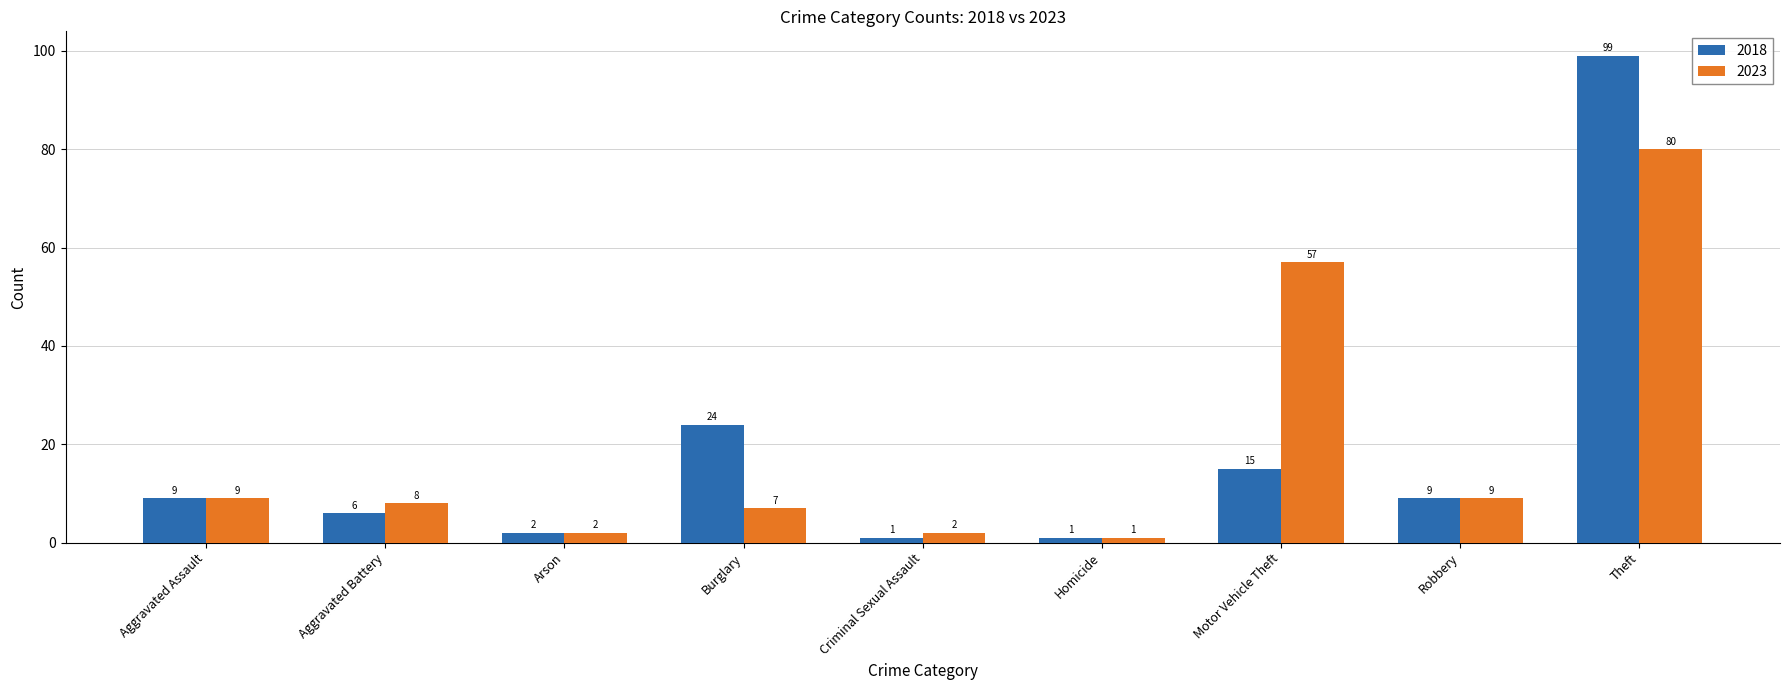

What is the maximum value shown in the chart?

99